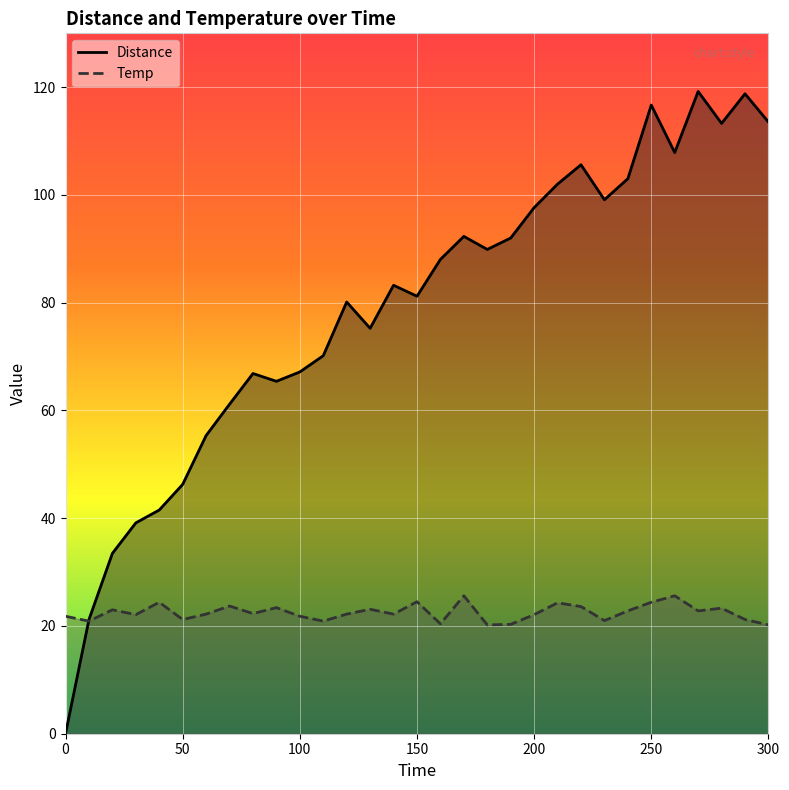

What is the difference between the maximum and second lowest values in the Temp series?

5.4